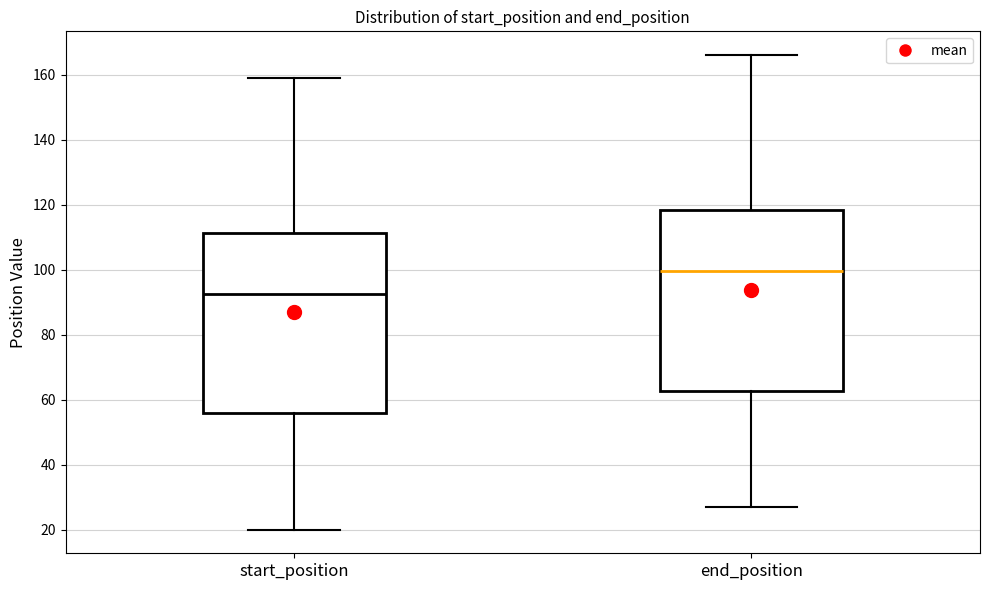

Which box's median line is the lowest?

start_position